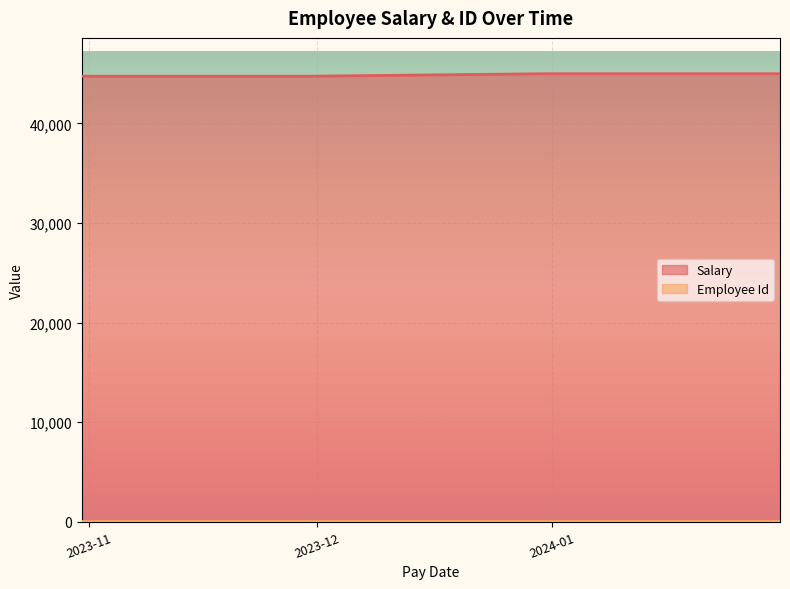

Which label corresponds to the largest value in the chart?

2023-12-31